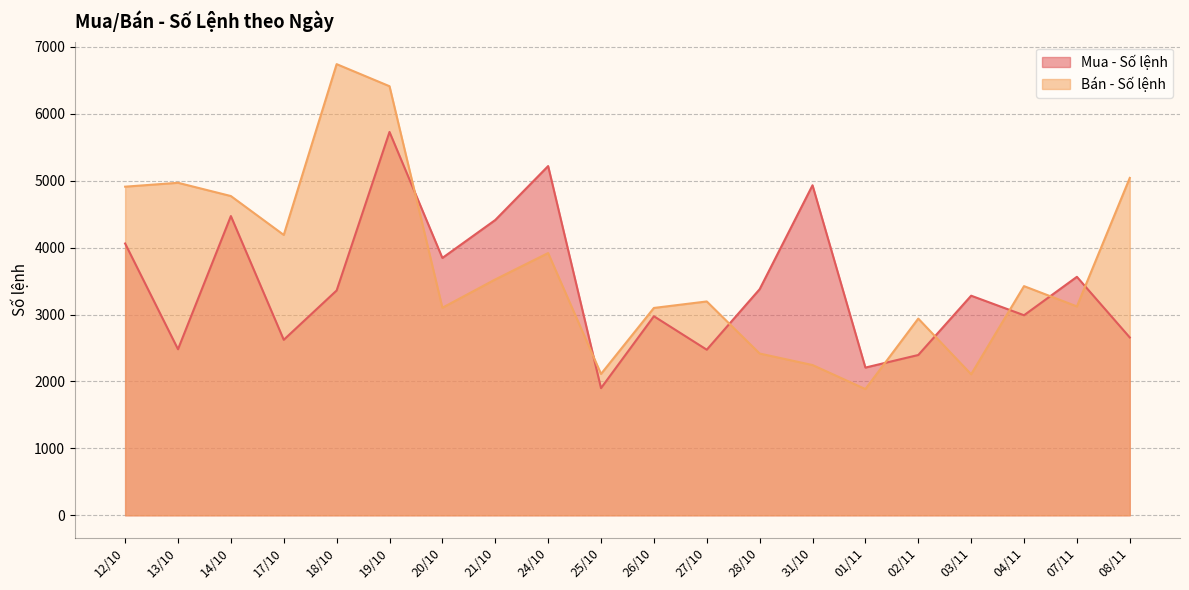

What is the total value across all series at 24/10?

9136